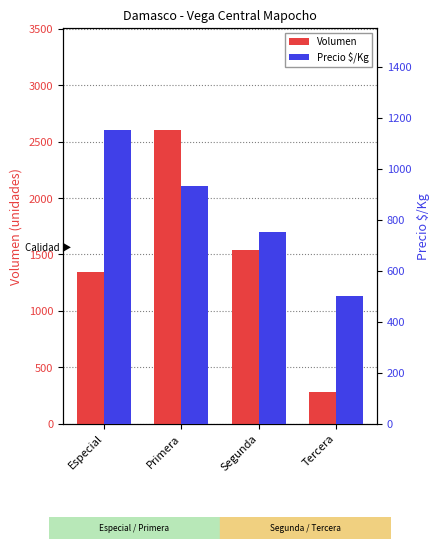

What is the difference between the maximum and minimum values in the Volumen series?

2320